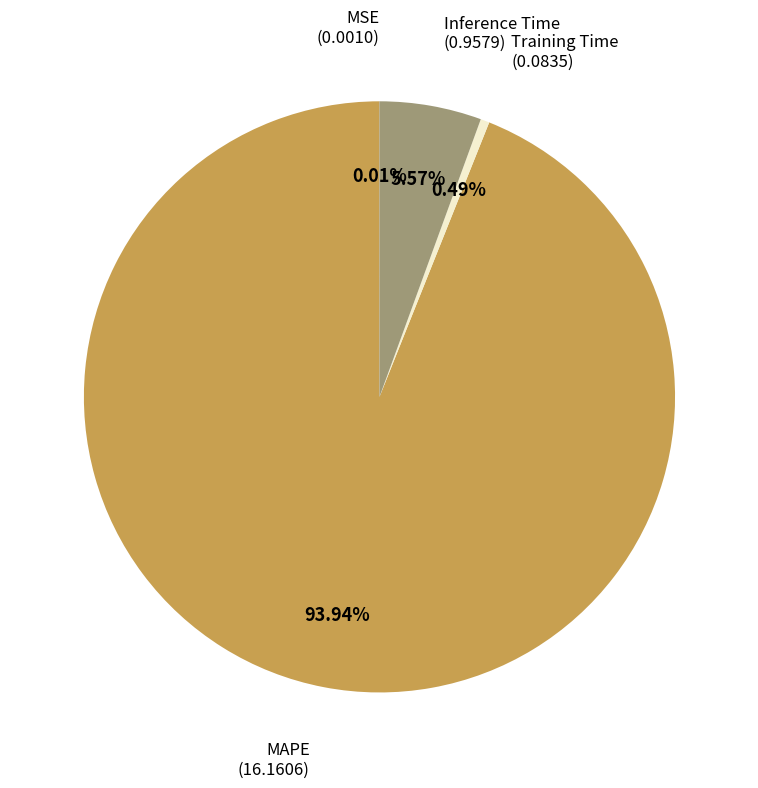

Is there any slice that represents more than half of the pie?

Yes